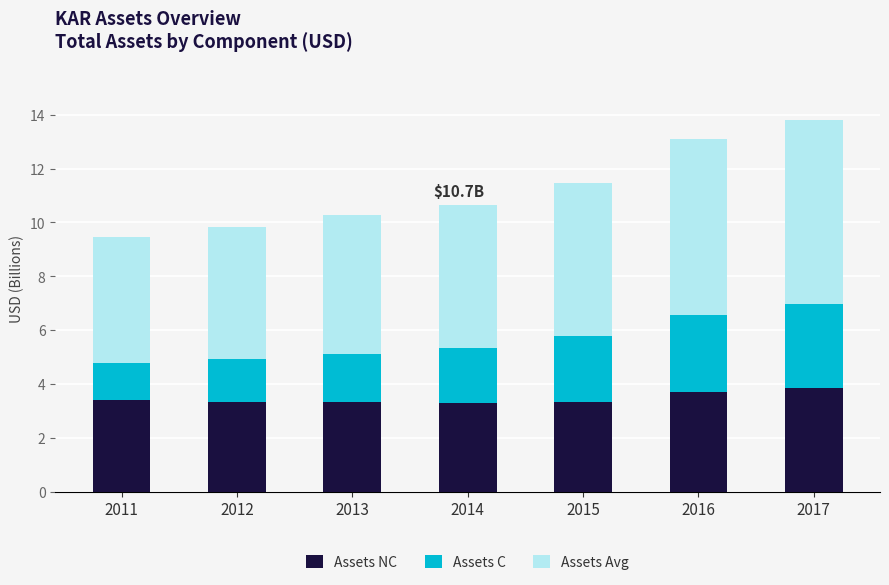

What is the total value across all series at 2012?

9.8